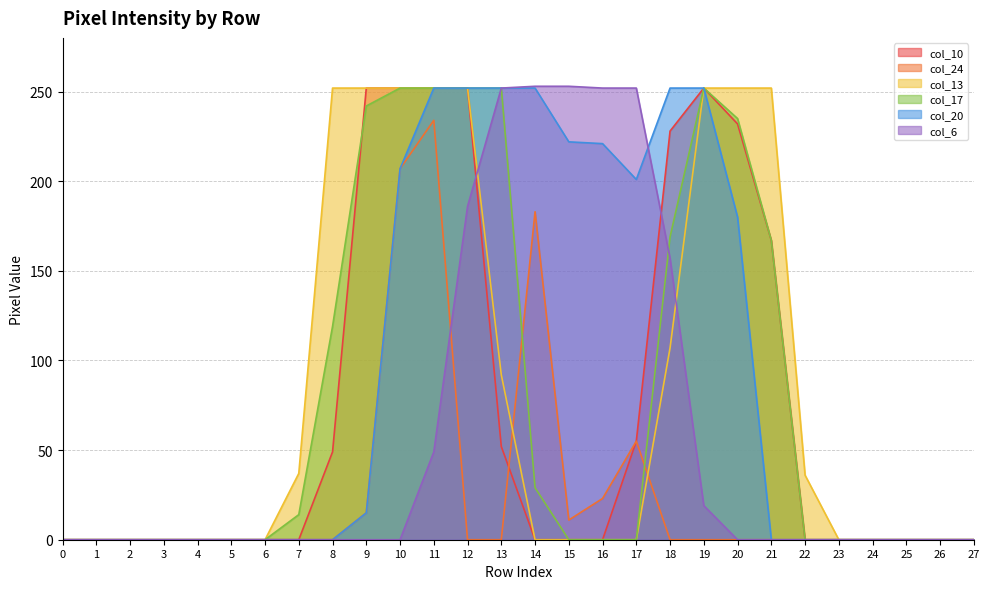

How many distinct data groups are displayed?

6